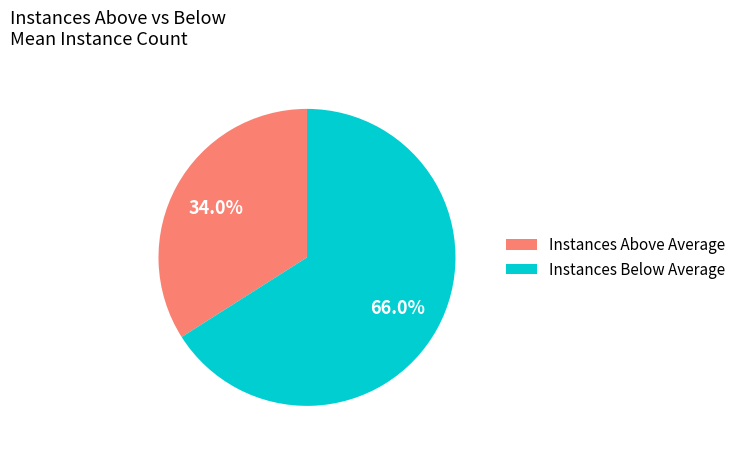

What is the largest slice in the pie chart?

Instances Below Average